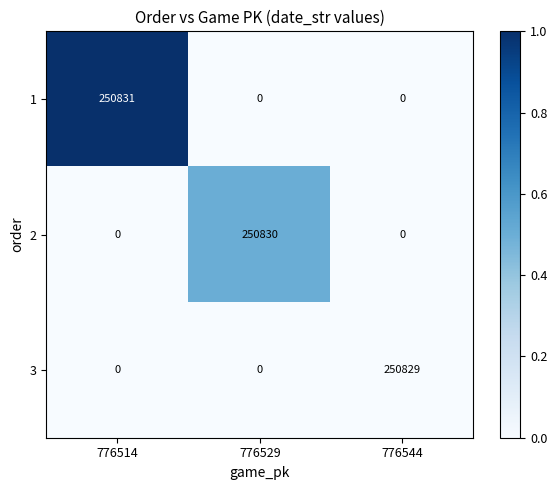

At which category is the sum across all series the highest?

776514